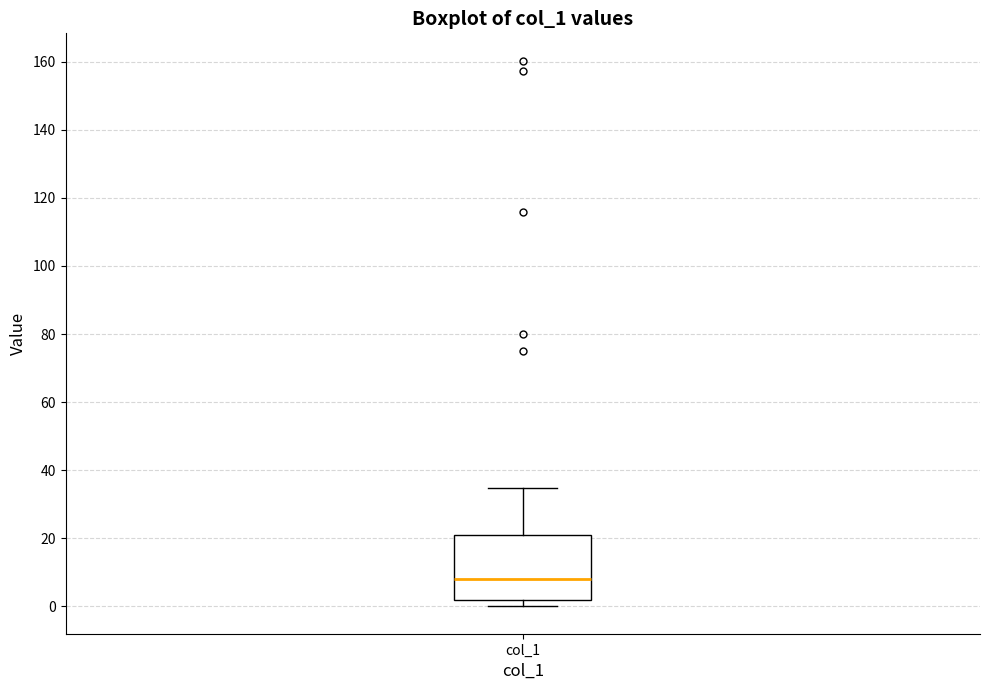

Read this box plot against the y-axis: the position of the median line, the range covered by the box, and the ends of both whiskers. The values are not printed on the chart, so give them approximately, as read against the axis.

median 8, box 2 to 20, whiskers 0 to 34